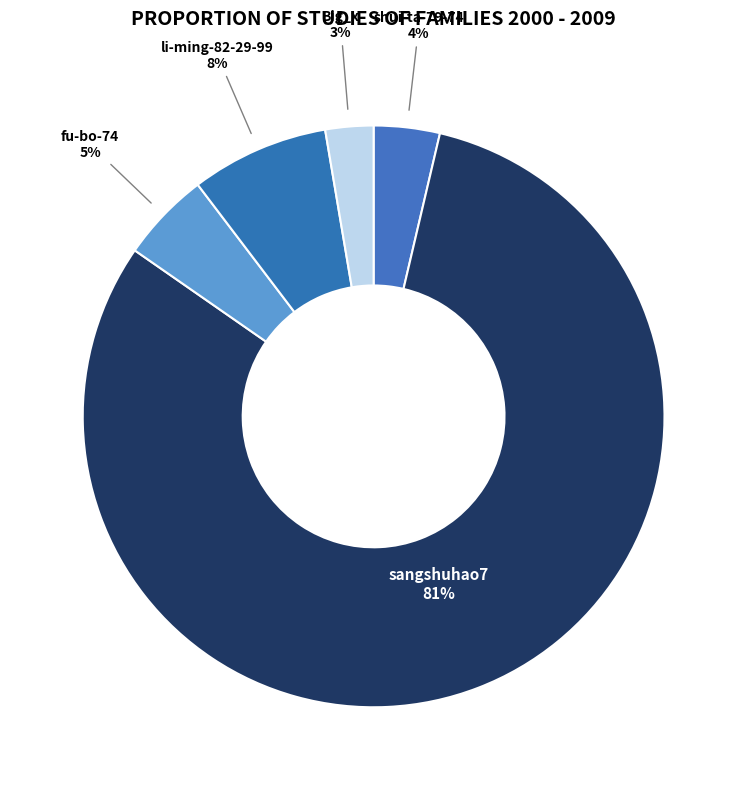

Count the number of slices in the pie.

5